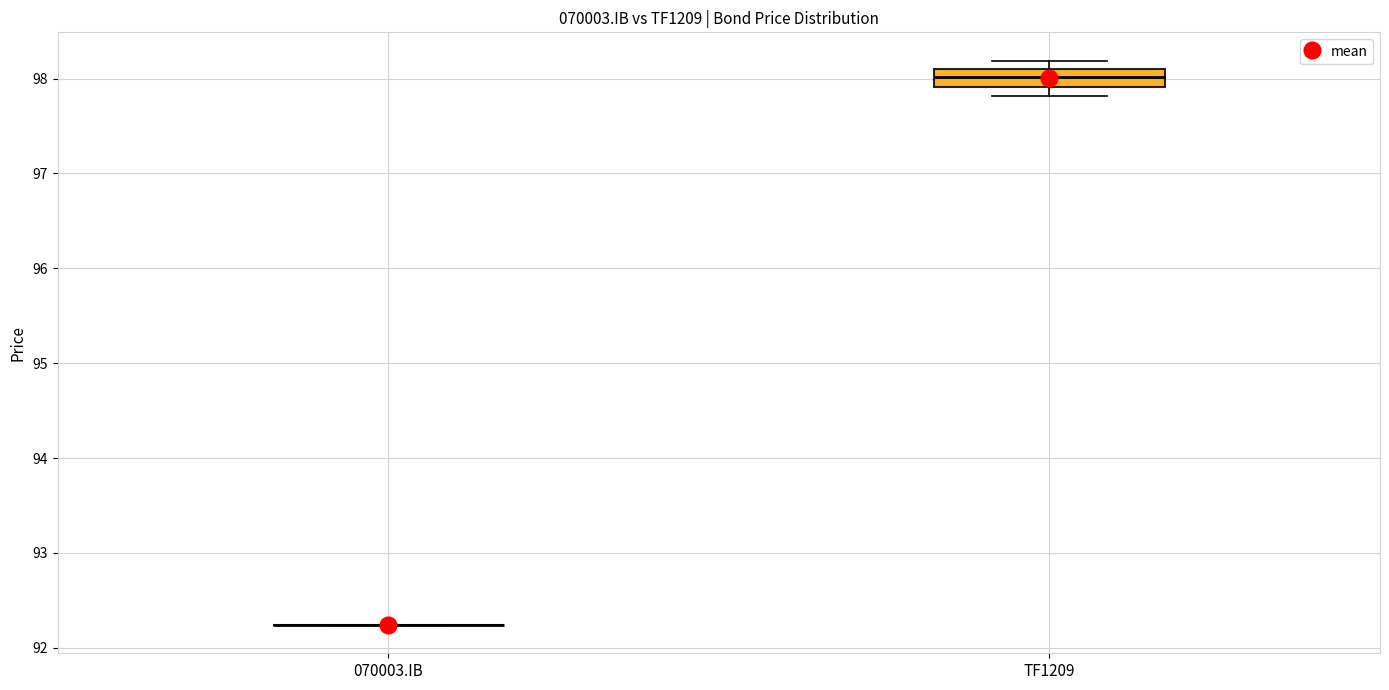

Reading left to right, read every box against the y-axis: the position of its median line, the range the box covers, and the ends of its whiskers. The values are not printed on the chart, so give them approximately, as read against the axis.

070003.IB: box collapsed to a line at 92.2, whiskers 92.2 to 92.2
TF1209: median 98.0, box 97.9 to 98.1, whiskers 97.8 to 98.2